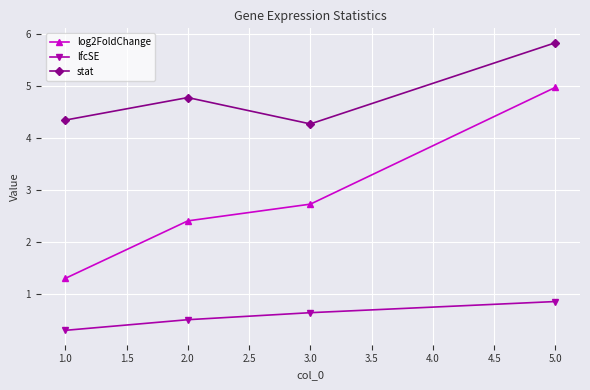

At 1.0, list the series in order from smallest to largest.

lfcSE, log2FoldChange, stat